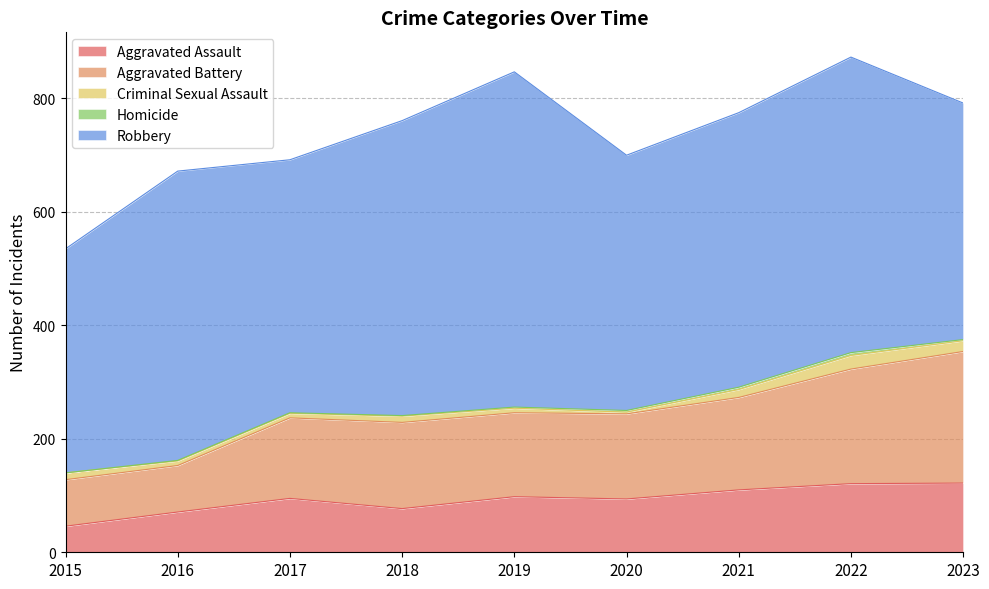

What is the average value of the Homicide series?

2